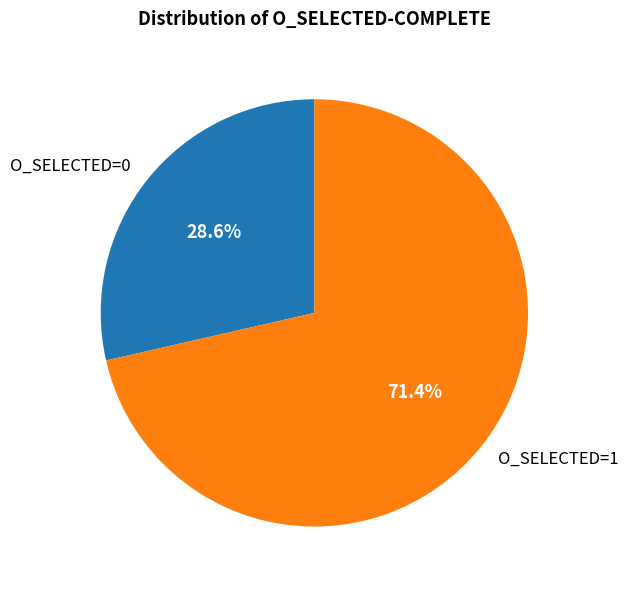

To the nearest percent, what is the combined percentage of O_SELECTED=1 and O_SELECTED=0?

100%